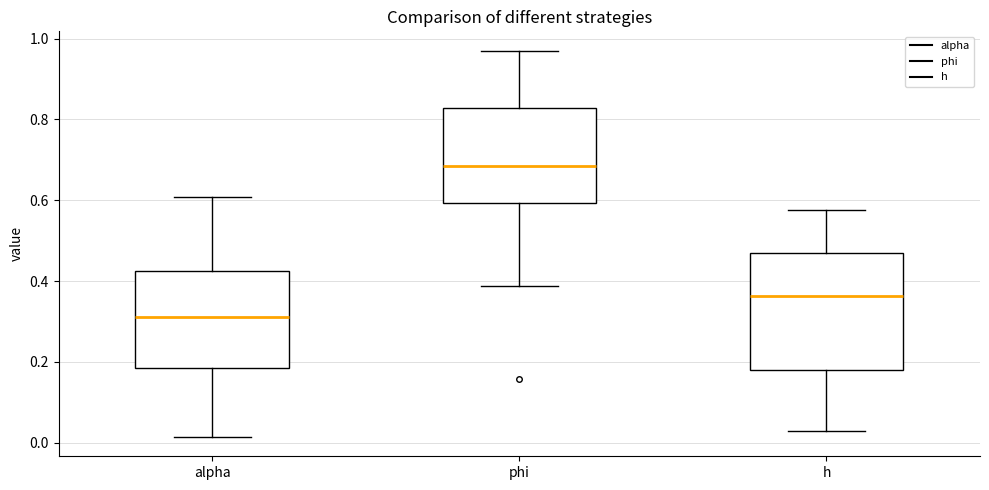

Reading left to right, transcribe this box plot: for each box, give where its median line is, the range the box spans, and where its two whiskers end, as read against the y-axis. The values are not printed on the chart, so give them approximately, as read against the axis.

alpha: median 0.32, box 0.18 to 0.42, whiskers 0.02 to 0.60
phi: median 0.68, box 0.60 to 0.82, whiskers 0.38 to 0.98
h: median 0.36, box 0.18 to 0.48, whiskers 0.02 to 0.58